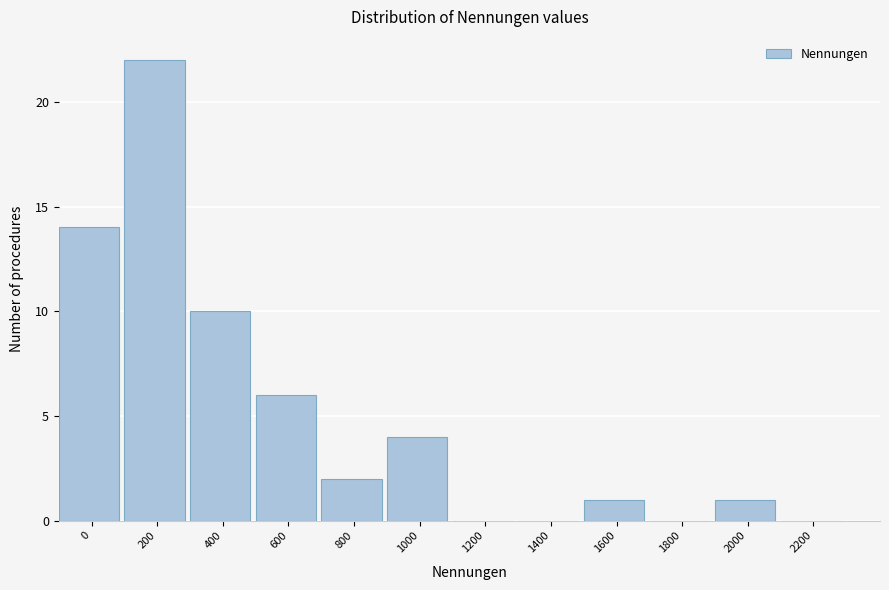

Reading left to right, transcribe all the data shown in this chart.

0=14	200=22	400=10	600=6	800=2	1000=4	1200=0	1400=0	1600=1	1800=0	2000=1	2200=0